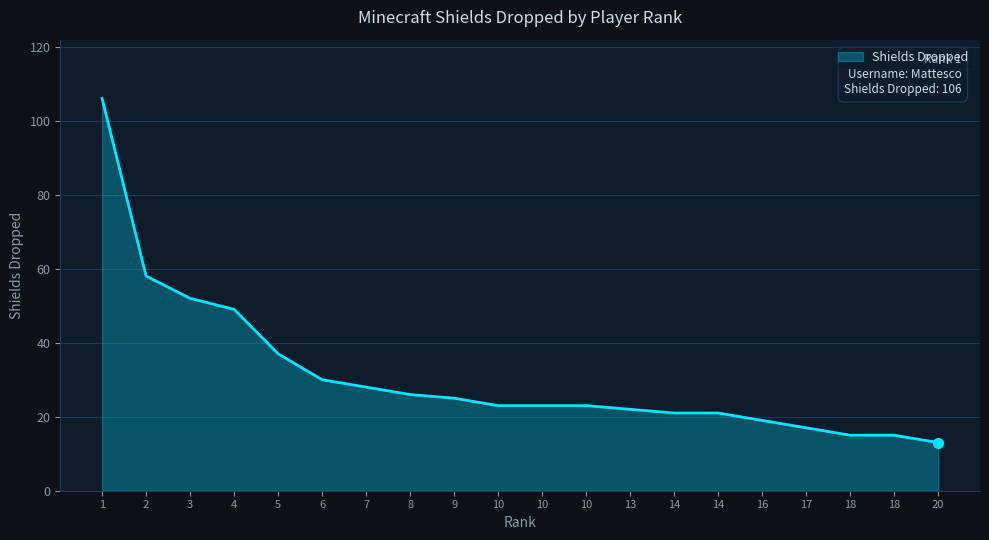

Is this an area chart (filled region under the line)?

Yes